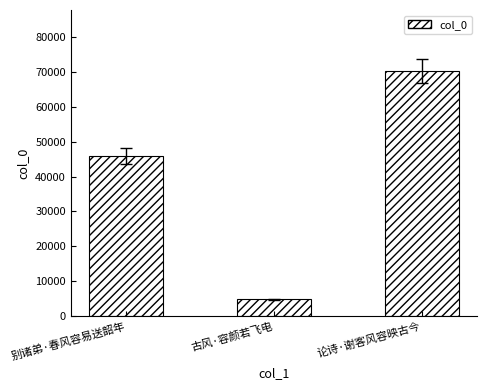

Reading left to right, extract all data points from this chart.

45879	4739	70238